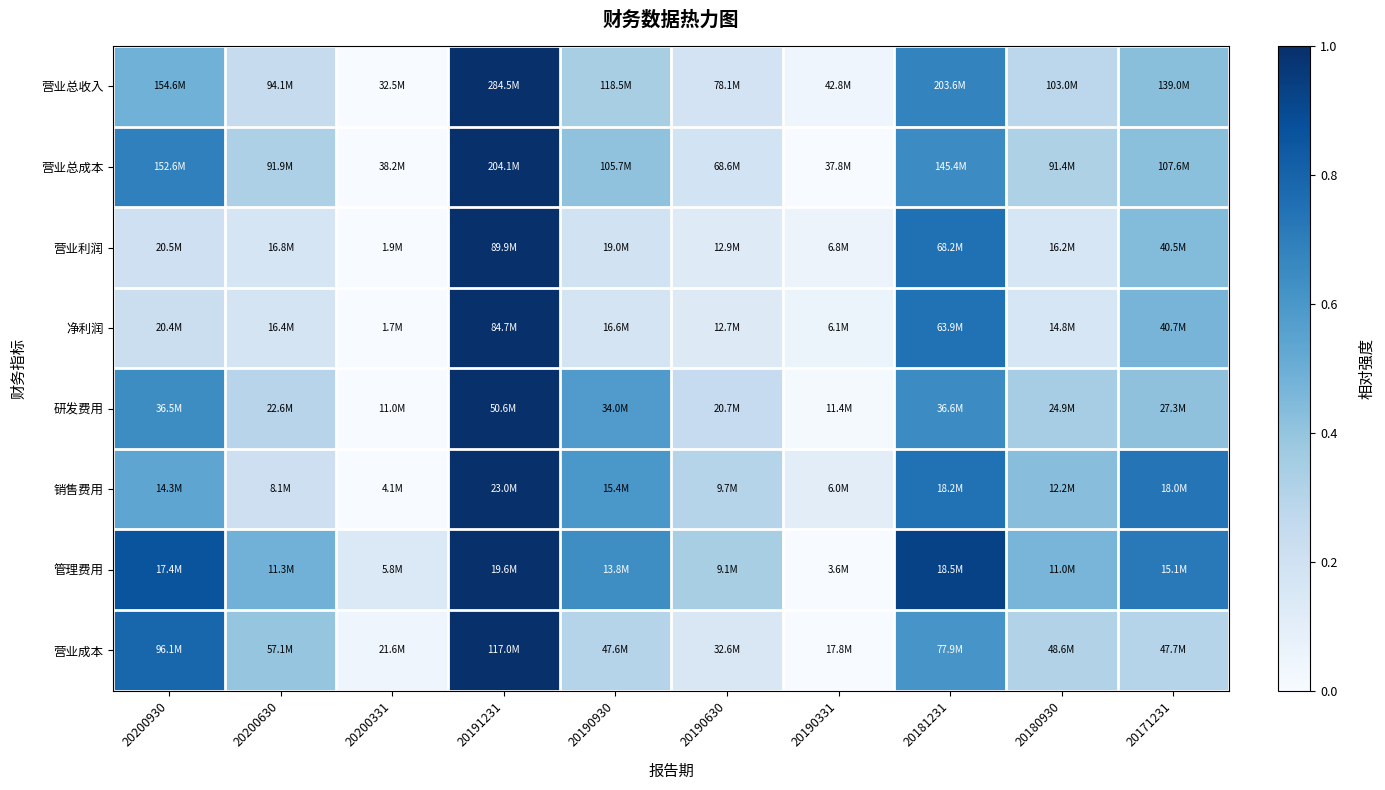

At which category is the sum across all series the highest?

20191231